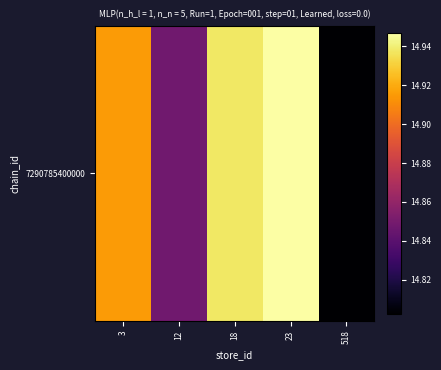

List the labels in order of value, smallest first.

518, 12, 3, 18, 23